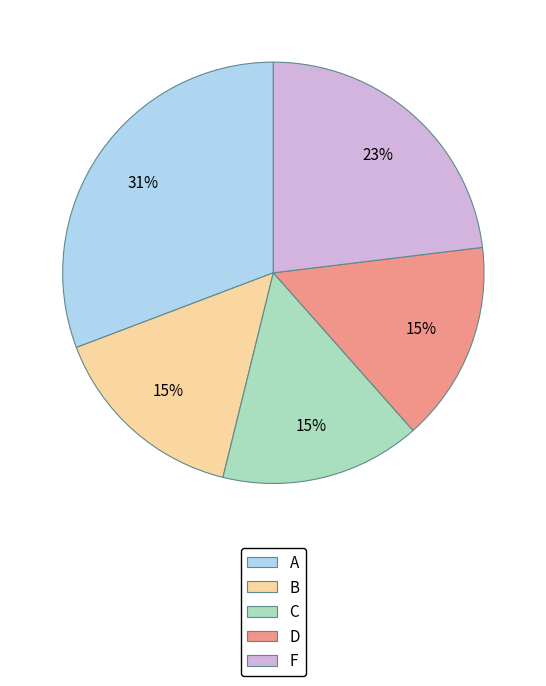

What is the ratio of the value at A to the value at F?

1.3